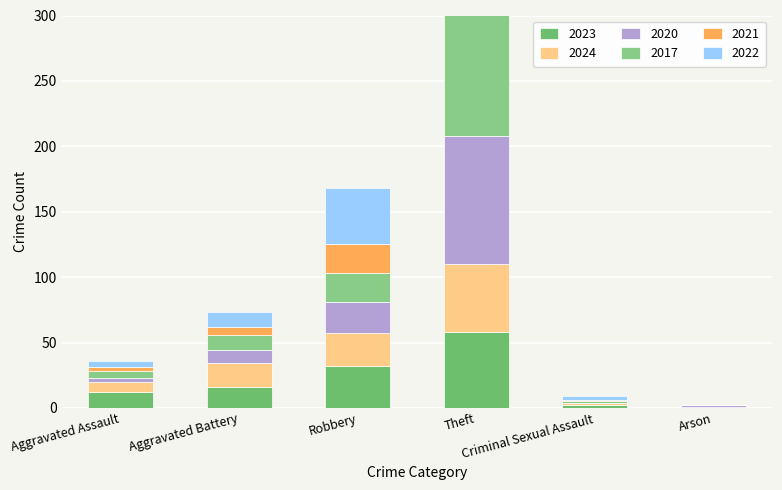

Which label corresponds to the largest value in the chart?

Theft